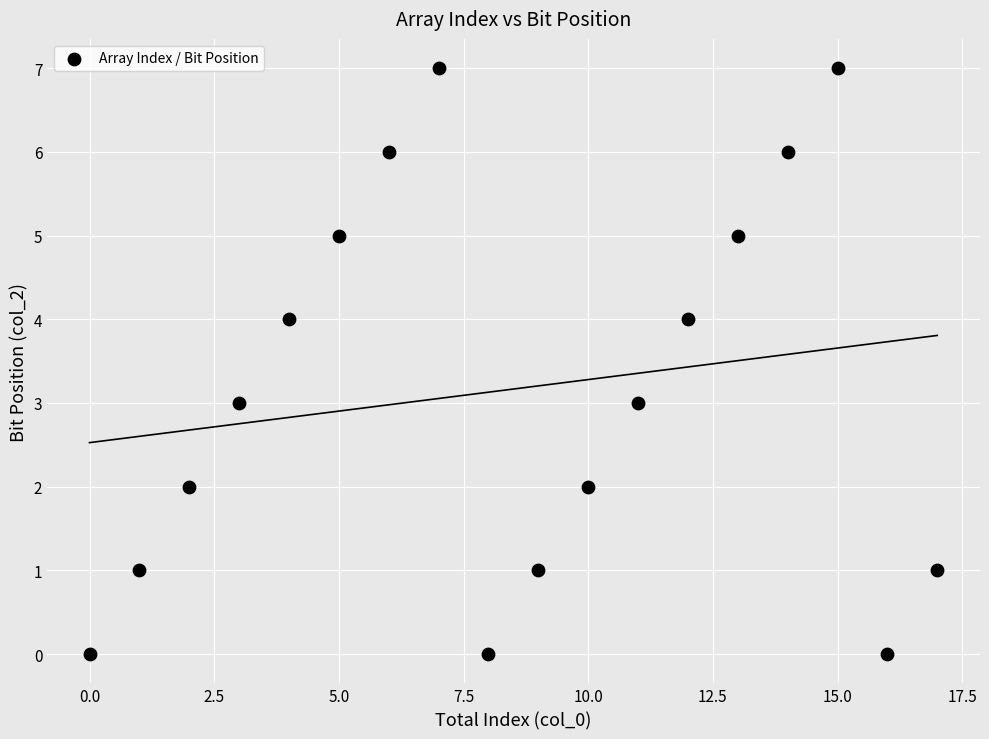

What is the range of Y values (max minus min)?

7